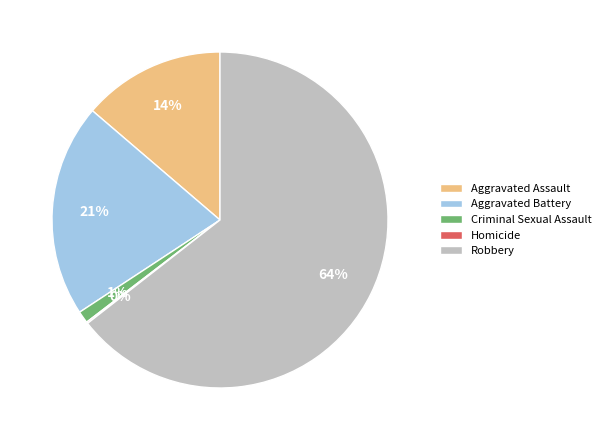

To the nearest percent, what is the difference between the largest and smallest slice percentages?

64%